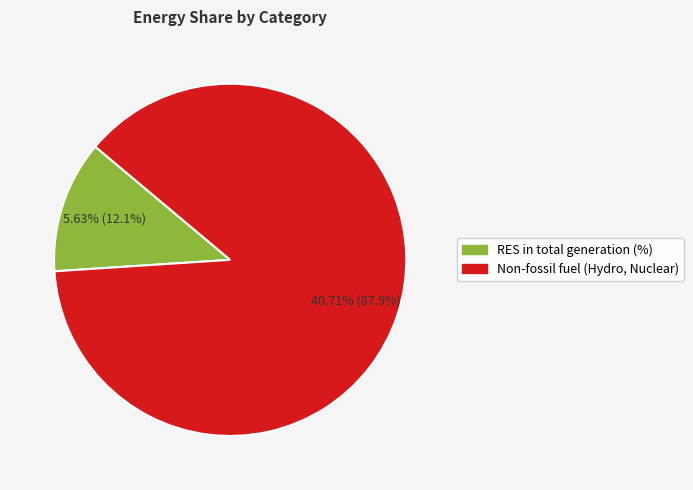

Is it true that Share of Non-fossil fuel (Hydro, Nuclear) is 88% of the pie?

True